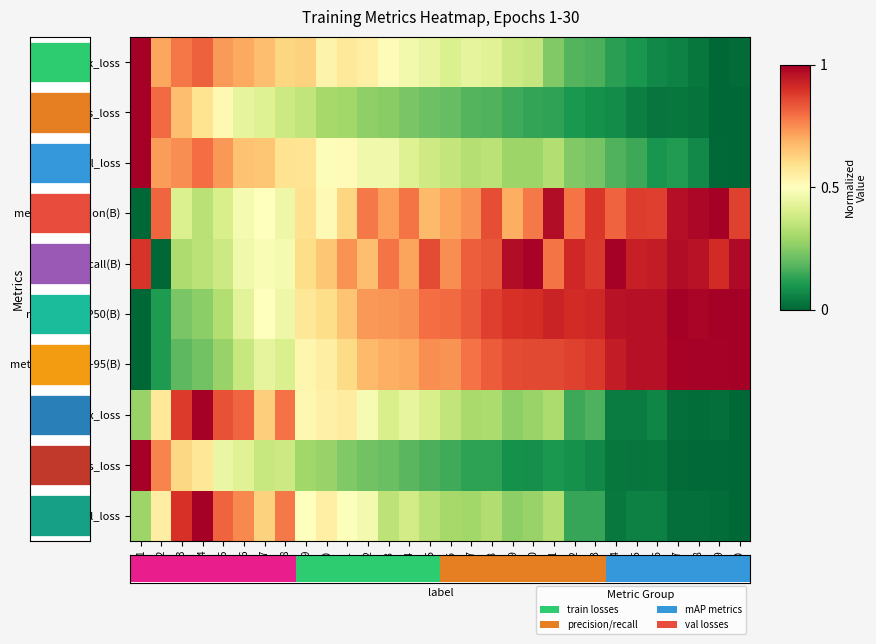

True or false: val/box_loss has a value of 0.1 at 21.

False